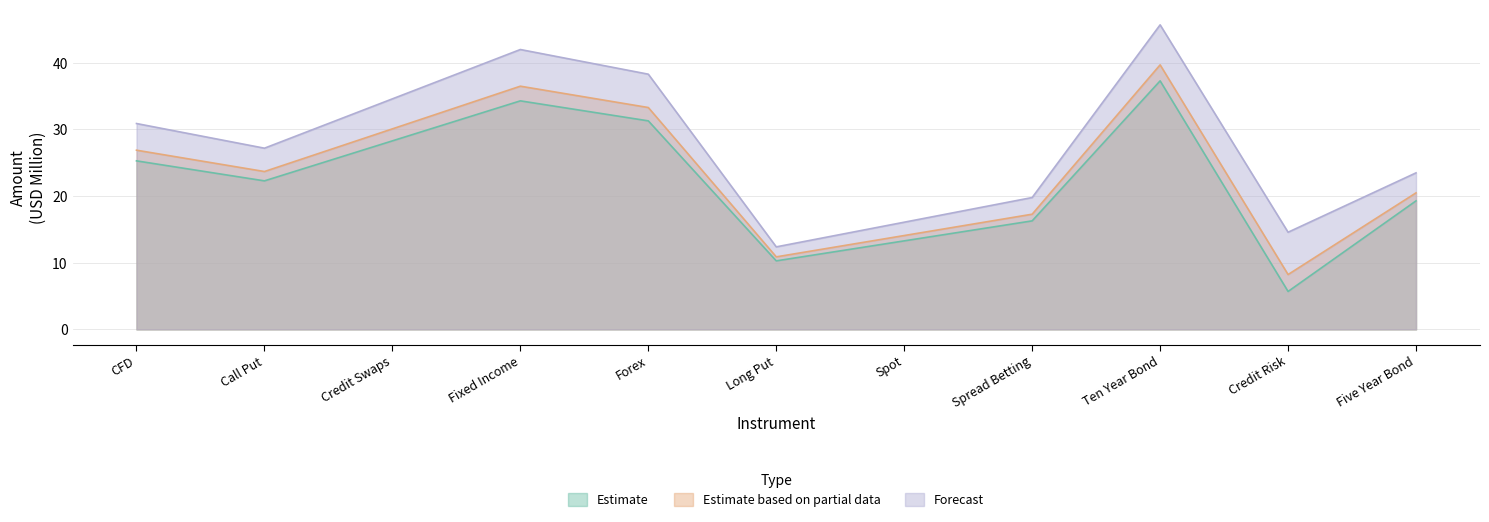

How many lines are shown in the chart?

3